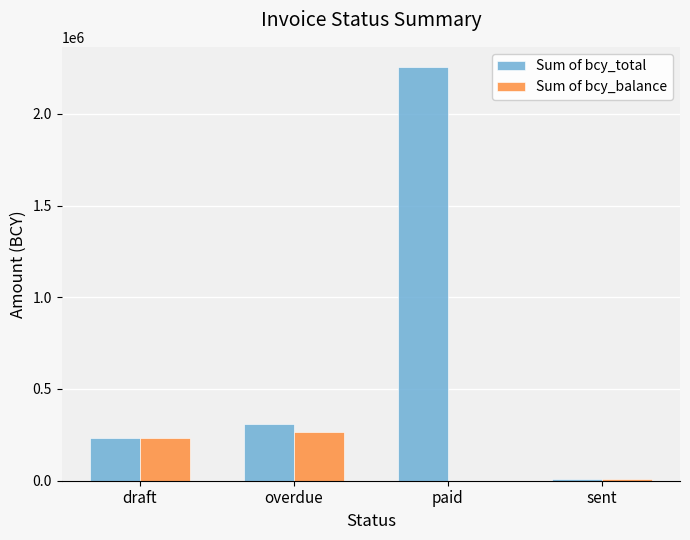

What is the sum of all Sum of bcy_total values?

2806455